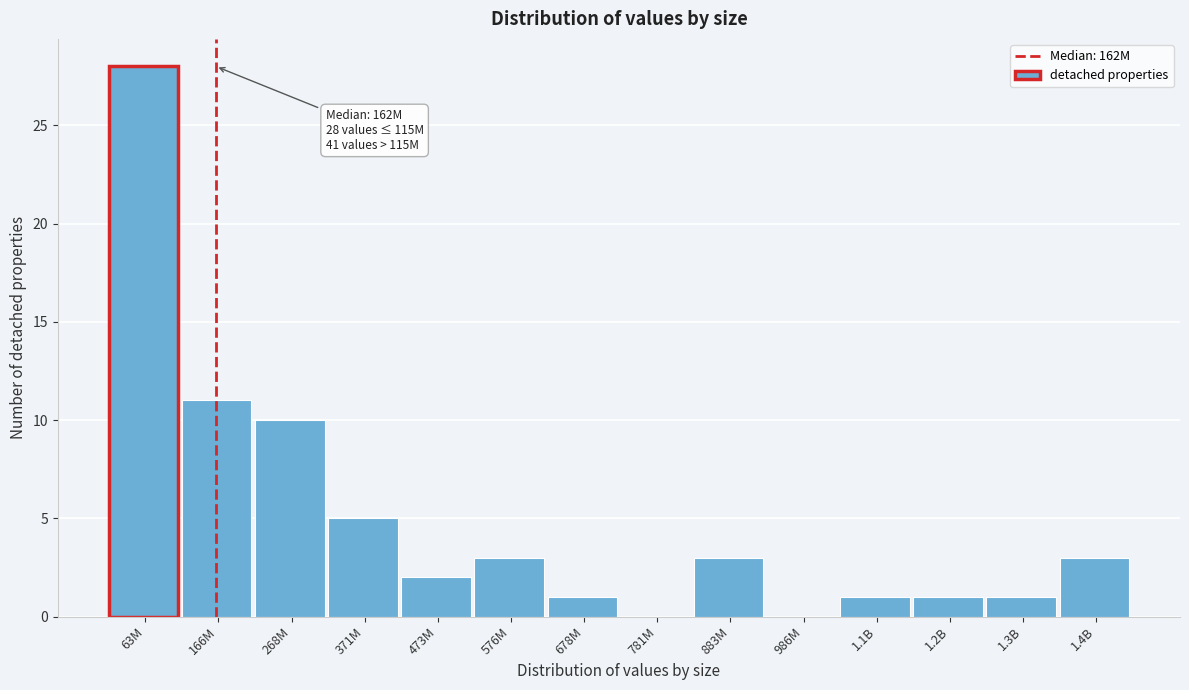

Reading left to right, transcribe all the data shown in this chart.

63M=28	166M=11	268M=10	371M=5	473M=2	576M=3	678M=1	781M=0	883M=3	986M=0	1.1B=1	1.2B=1	1.3B=1	1.4B=3